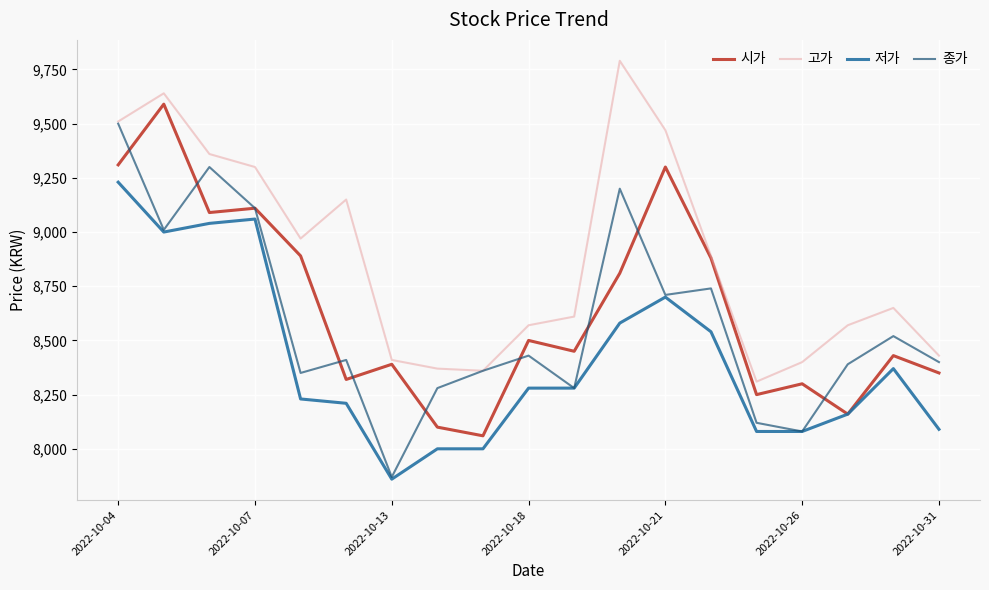

What is the sum of all 고가 values?

168760